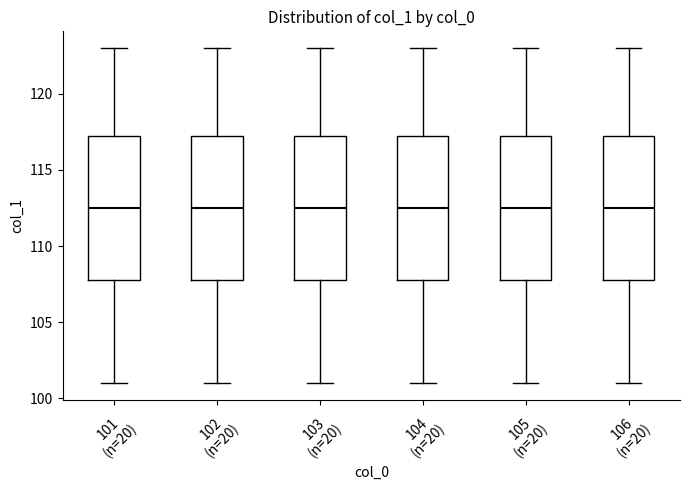

Reading left to right, read every box against the y-axis: the position of its median line, the range the box covers, and the ends of its whiskers. The values are not printed on the chart, so give them approximately, as read against the axis.

101 (n=20): median 112.5, box 108.0 to 117.5, whiskers 101.0 to 123.0
102 (n=20): median 112.5, box 108.0 to 117.5, whiskers 101.0 to 123.0
103 (n=20): median 112.5, box 108.0 to 117.5, whiskers 101.0 to 123.0
104 (n=20): median 112.5, box 108.0 to 117.5, whiskers 101.0 to 123.0
105 (n=20): median 112.5, box 108.0 to 117.5, whiskers 101.0 to 123.0
106 (n=20): median 112.5, box 108.0 to 117.5, whiskers 101.0 to 123.0